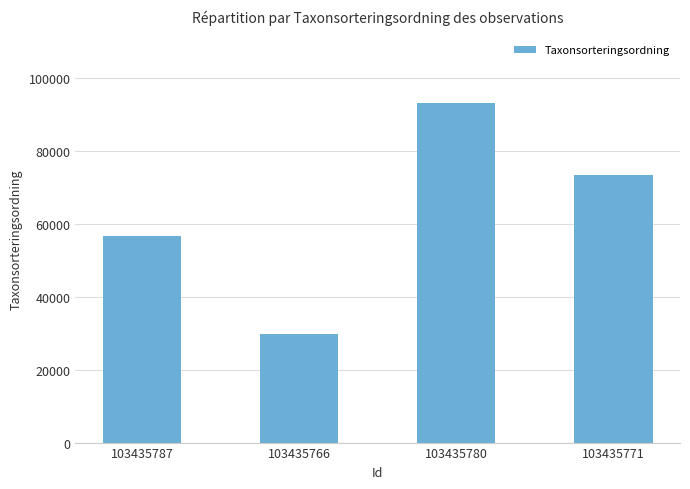

What is the label of the 3rd bar from the right?

103435766